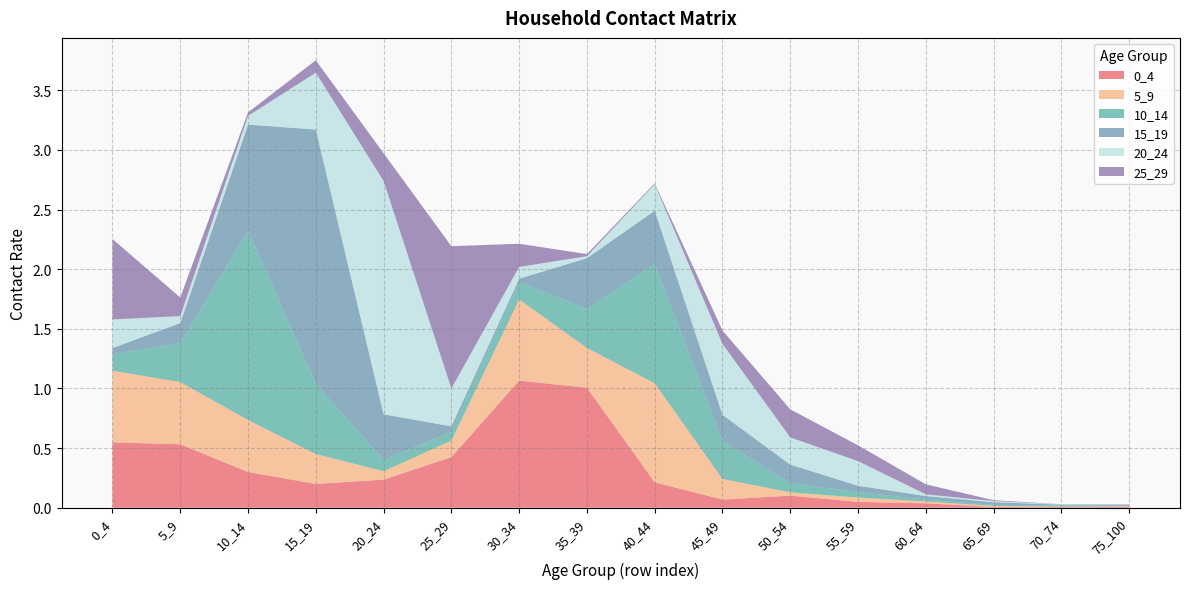

Reading right to left, transcribe all the data shown in this chart.

0_4: 75_100=0.0	70_74=0.0	65_69=0.0	60_64=0.0	55_59=0.0	50_54=0.1	45_49=0.1	40_44=0.2	35_39=1.0	30_34=1.1	25_29=0.4	20_24=0.2	15_19=0.2	10_14=0.3	5_9=0.5	0_4=0.5
5_9: 75_100=0.0	70_74=0.0	65_69=0.0	60_64=0.0	55_59=0.0	50_54=0.0	45_49=0.2	40_44=0.8	35_39=0.3	30_34=0.7	25_29=0.1	20_24=0.1	15_19=0.3	10_14=0.4	5_9=0.5	0_4=0.6
10_14: 75_100=0.0	70_74=0.0	65_69=0.0	60_64=0.0	55_59=0.0	50_54=0.1	45_49=0.3	40_44=1.0	35_39=0.3	30_34=0.1	25_29=0.1	20_24=0.1	15_19=0.6	10_14=1.6	5_9=0.3	0_4=0.1
15_19: 75_100=0.0	70_74=0.0	65_69=0.0	60_64=0.0	55_59=0.1	50_54=0.2	45_49=0.2	40_44=0.4	35_39=0.4	30_34=0.0	25_29=0.0	20_24=0.4	15_19=2.1	10_14=0.9	5_9=0.2	0_4=0.1
20_24: 75_100=0.0	70_74=0.0	65_69=0.0	60_64=0.0	55_59=0.2	50_54=0.2	45_49=0.6	40_44=0.2	35_39=0.0	30_34=0.1	25_29=0.3	20_24=2.0	15_19=0.5	10_14=0.1	5_9=0.1	0_4=0.2
25_29: 75_100=0.0	70_74=0.0	65_69=0.0	60_64=0.1	55_59=0.1	50_54=0.2	45_49=0.1	40_44=0.0	35_39=0.0	30_34=0.2	25_29=1.2	20_24=0.2	15_19=0.1	10_14=0.0	5_9=0.2	0_4=0.7